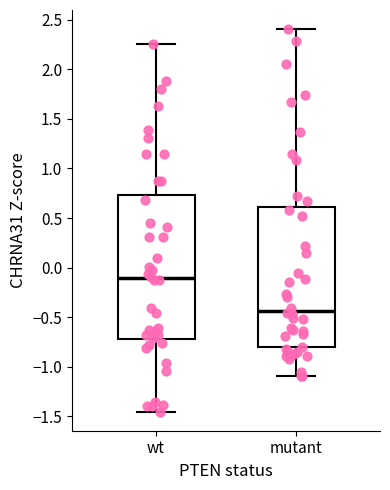

Which box has the highest median line?

wt